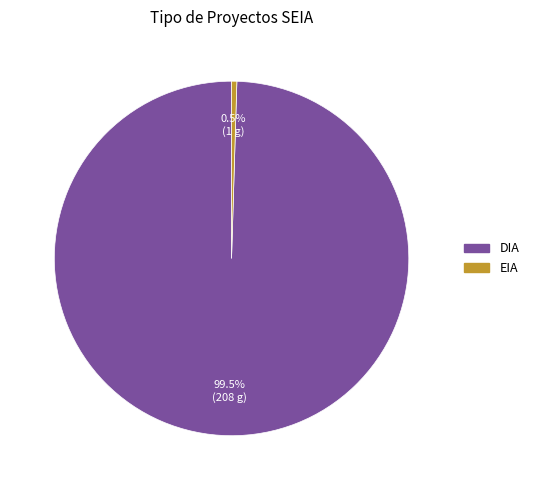

How much of the chart is everything except EIA?

99.5%